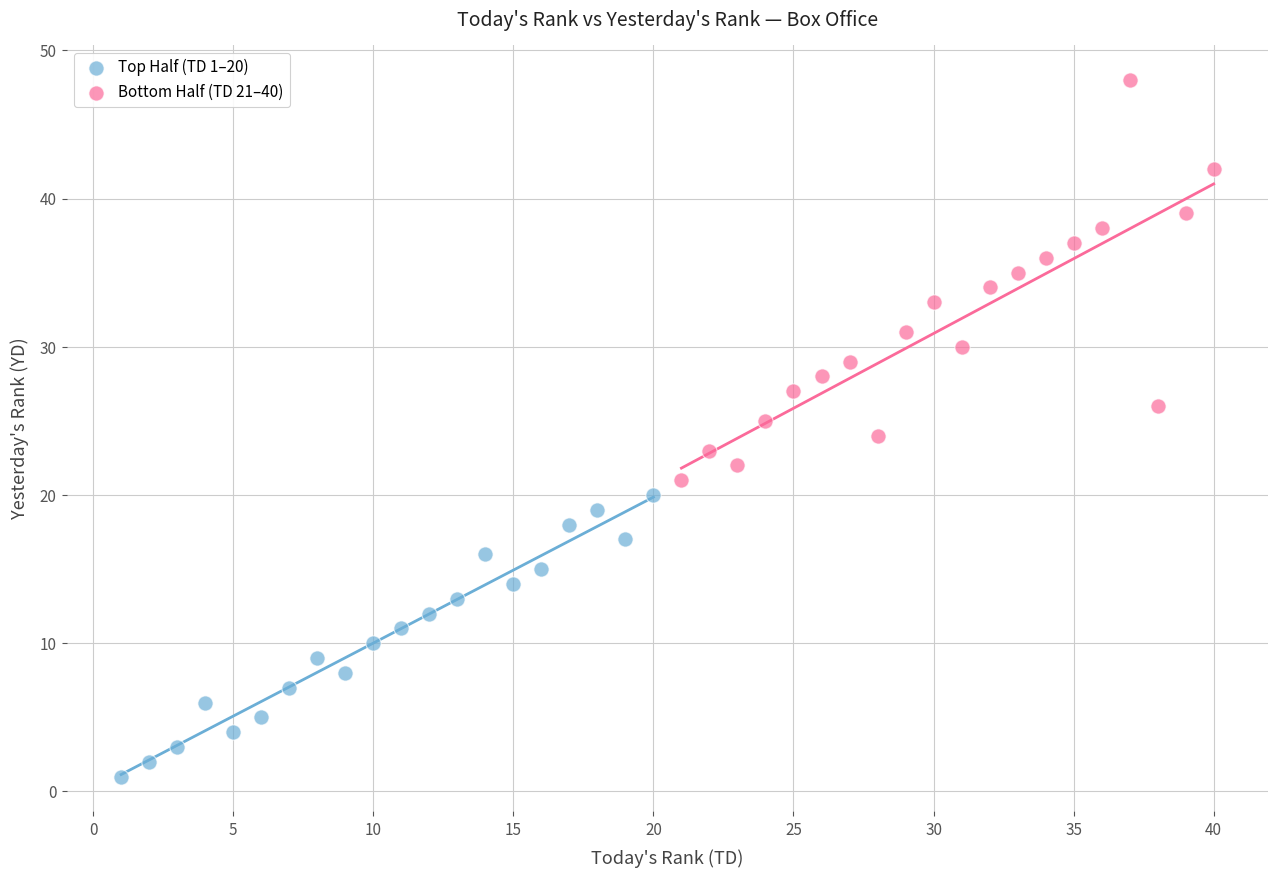

Which series contains the lowest Y value?

Top Half (TD 1–20)